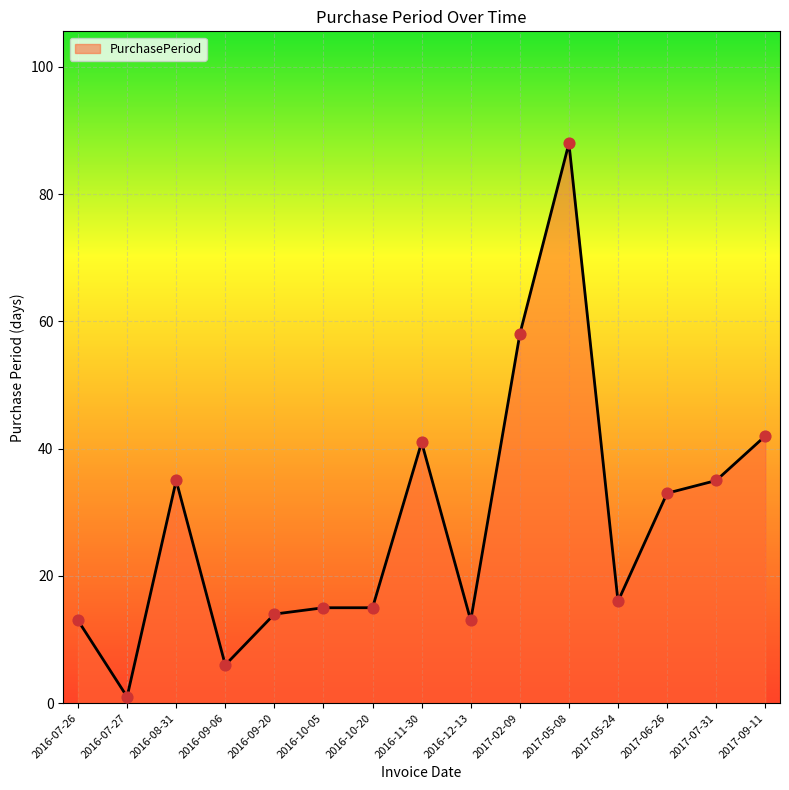

What is the change in value from 2016-12-13 to 2017-09-11?

+29